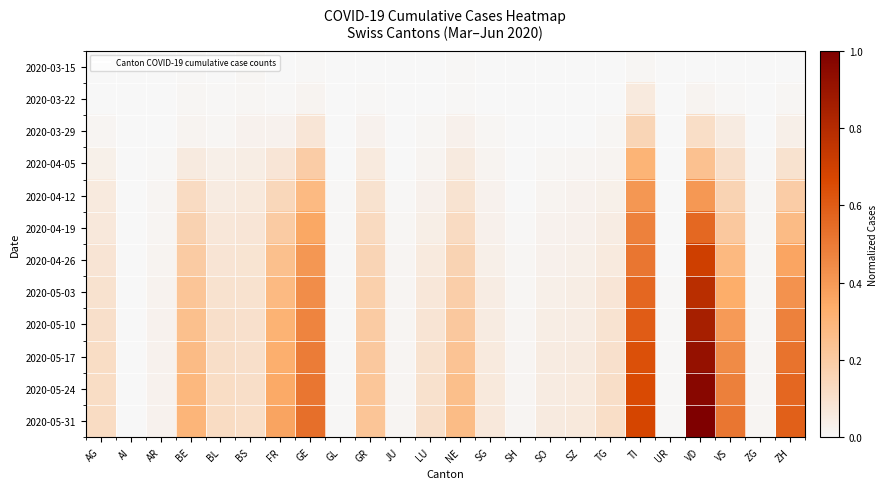

Which category has the highest value across all series?

VD